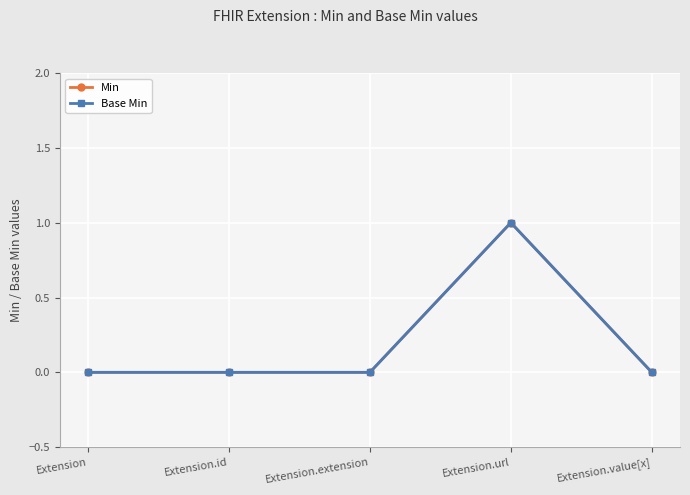

Rank the series at Extension.url from highest to lowest value.

Min, Base Min